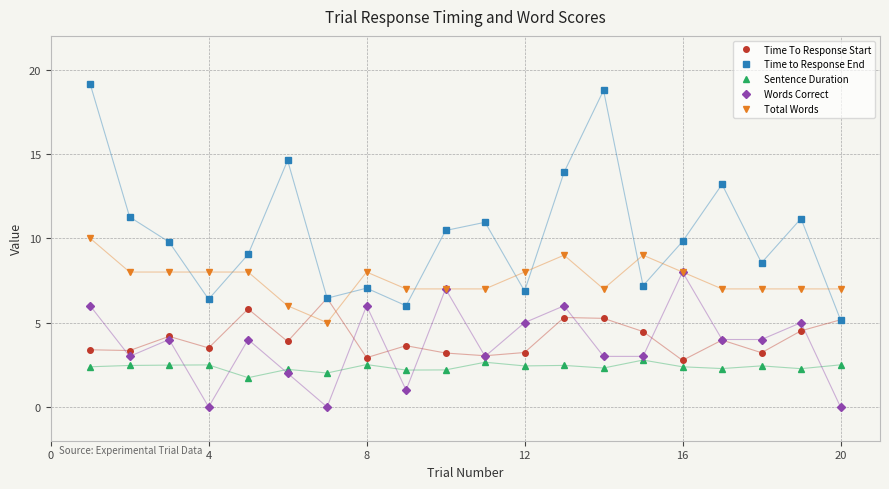

Does the chart display data point markers on the line(s)?

Yes